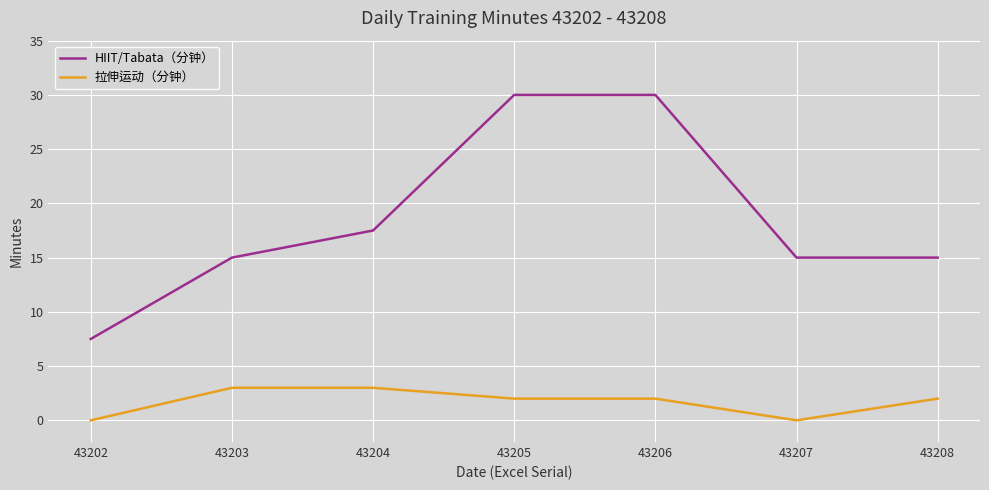

What is the difference between the second highest and minimum values in the 拉伸运动（分钟） series?

3.0